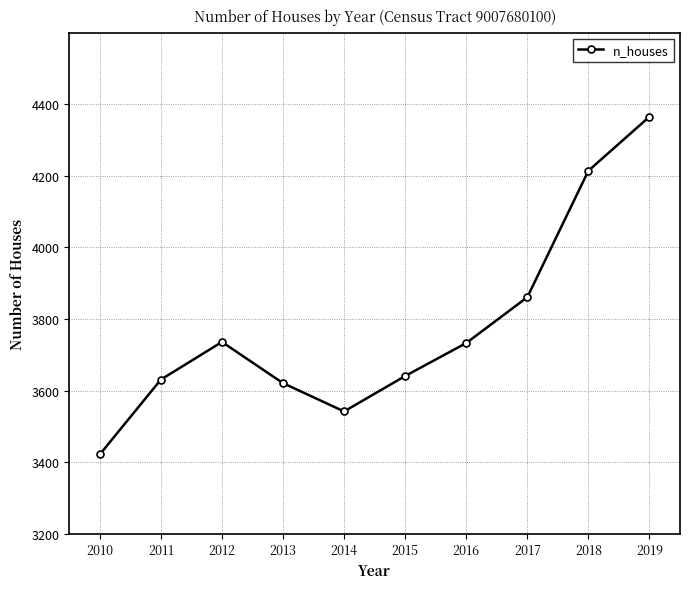

The value at 2014 is 3542. True or false?

True